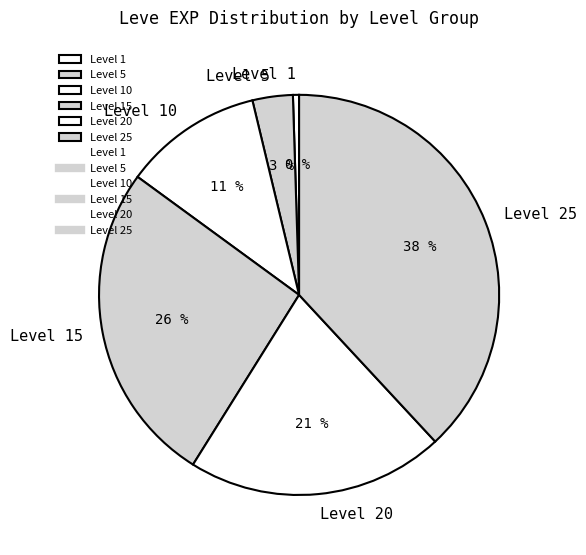

To the nearest percent, what is the combined percentage of Level 10 and Level 5?

14%